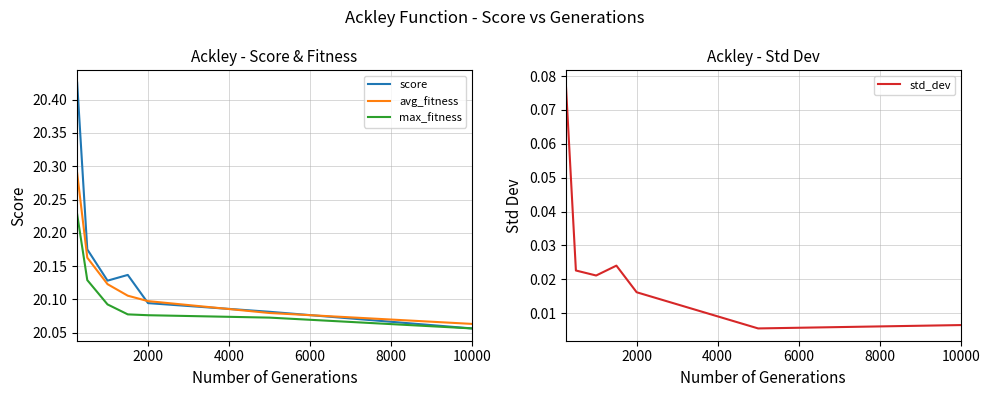

True or false: avg_fitness has a value of 28.9 at 2000.

False